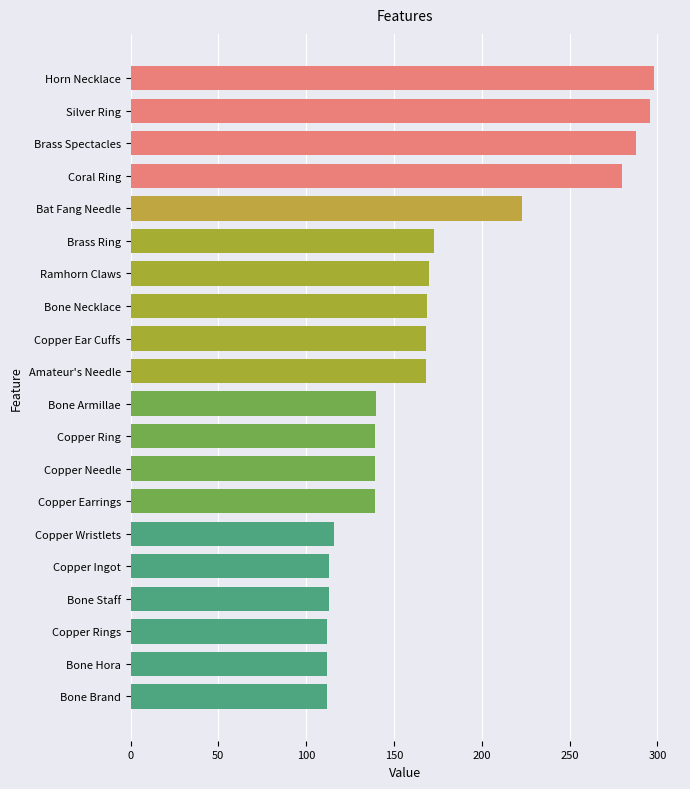

How many data points does each series have?

20